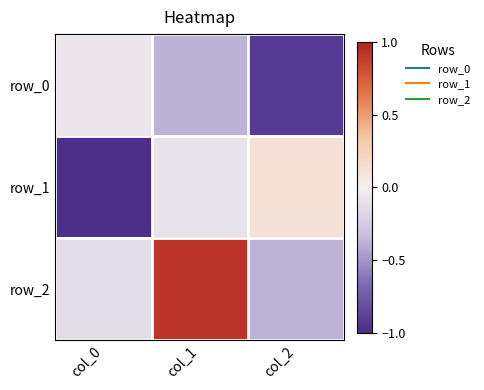

Between col_0 and col_1, which is larger?

col_0